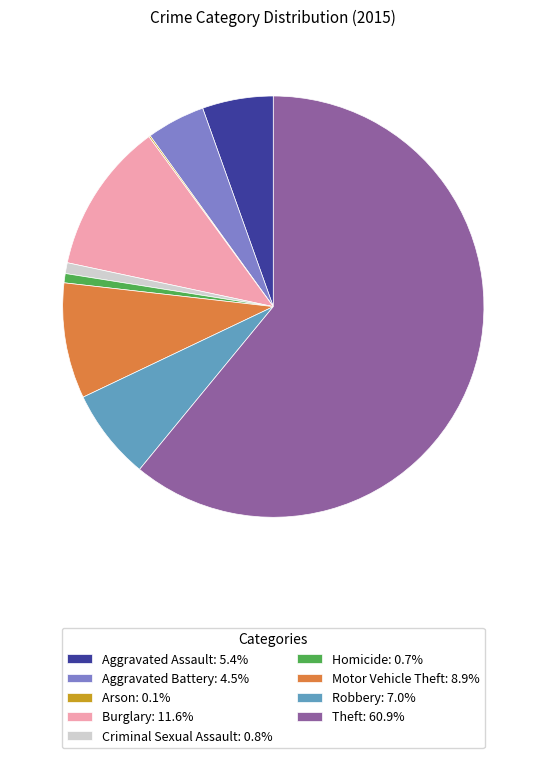

What is the ratio of the value at Aggravated Assault: 5.4% to the value at Criminal Sexual Assault: 0.8%?

6.6